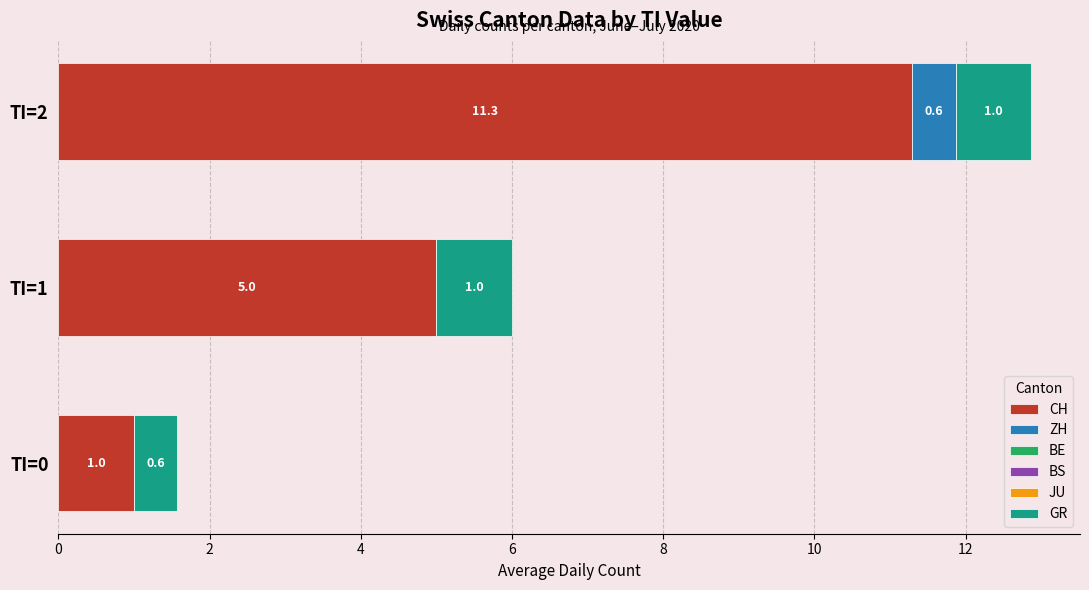

Where is CH nearest to the value 6?

TI=1